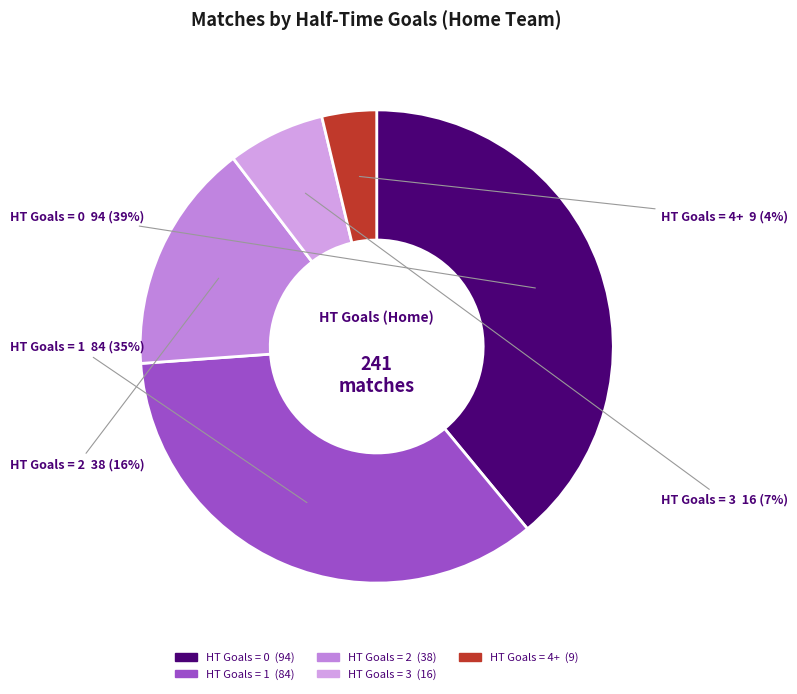

To the nearest percent, what is the average slice percentage?

20%